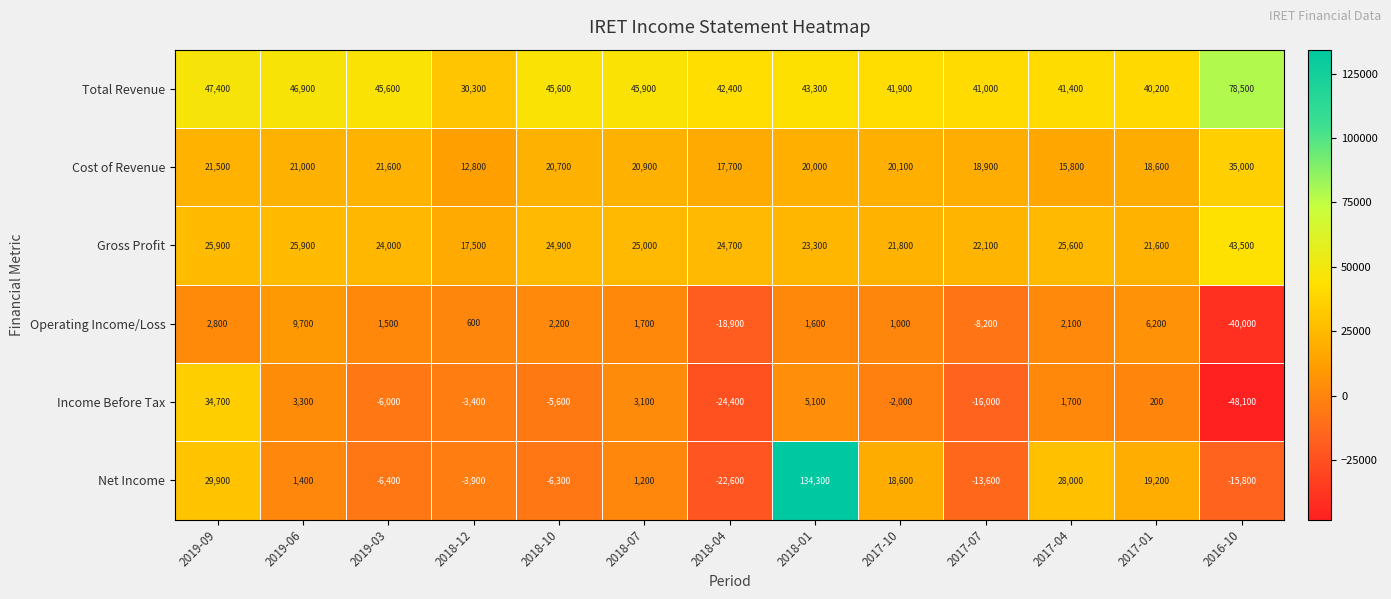

What is the difference between the maximum and minimum values in the Net Income series?

156900